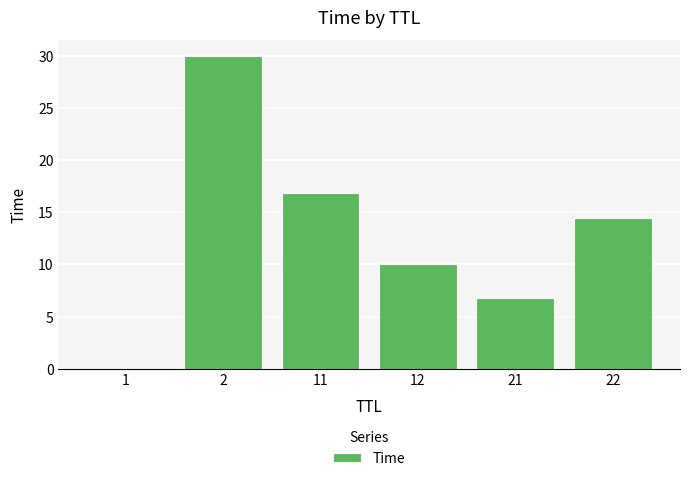

The value at 12 is 17.5. True or false?

False